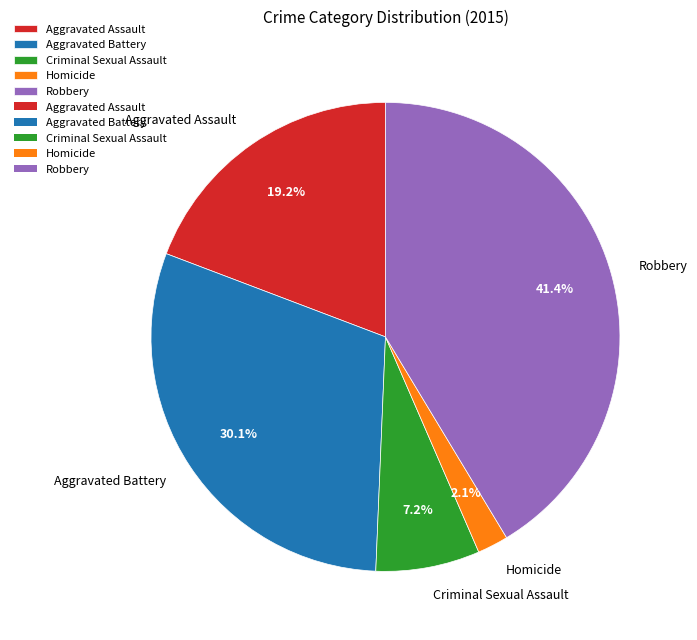

Which slice is the smallest?

Homicide